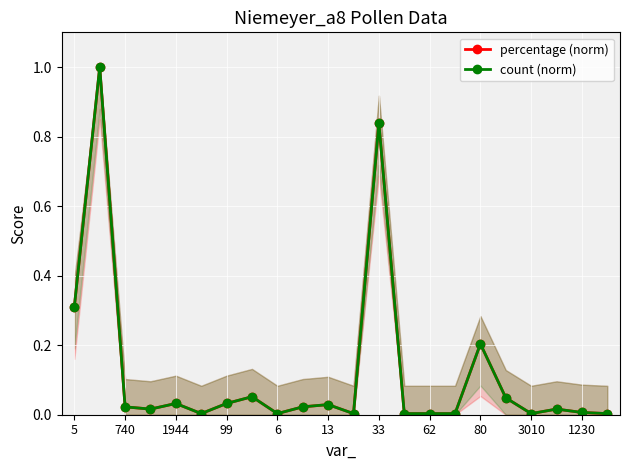

Between 62 and 80, which series saw the biggest shift?

percentage (norm)